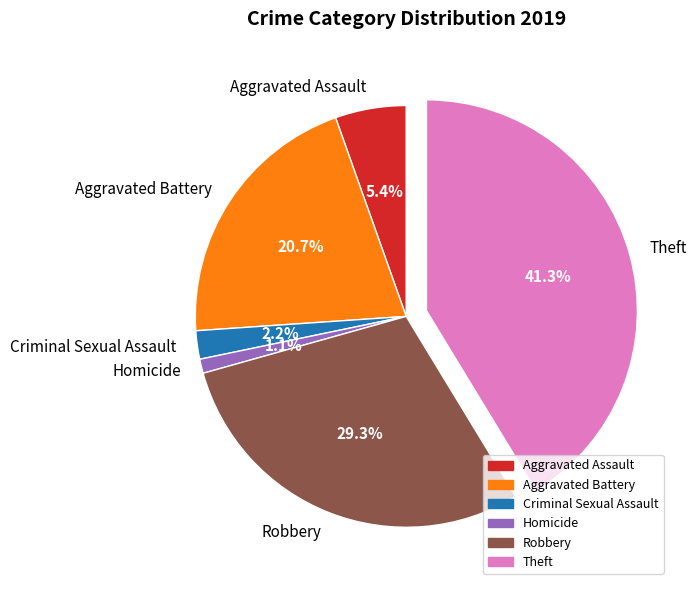

To the nearest percent, what is the average slice percentage?

17%